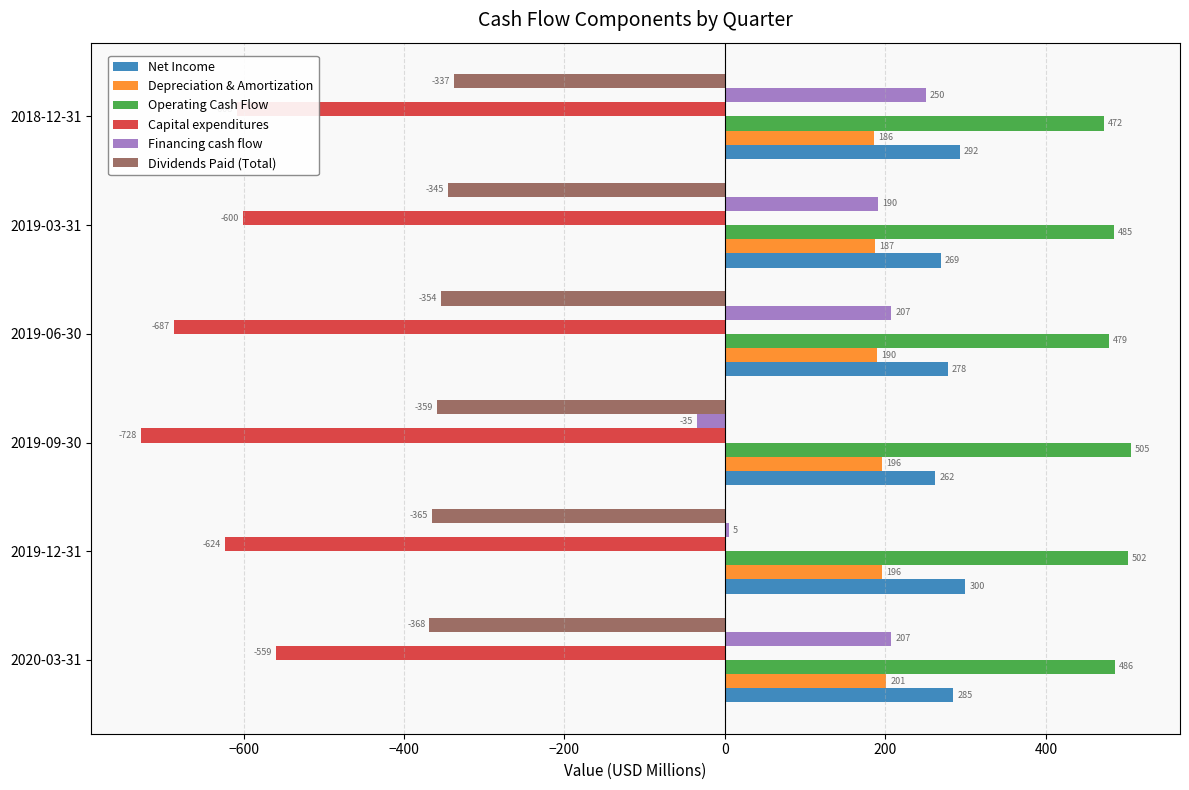

Where is Capital expenditures nearest to the value -643?

2019-12-31